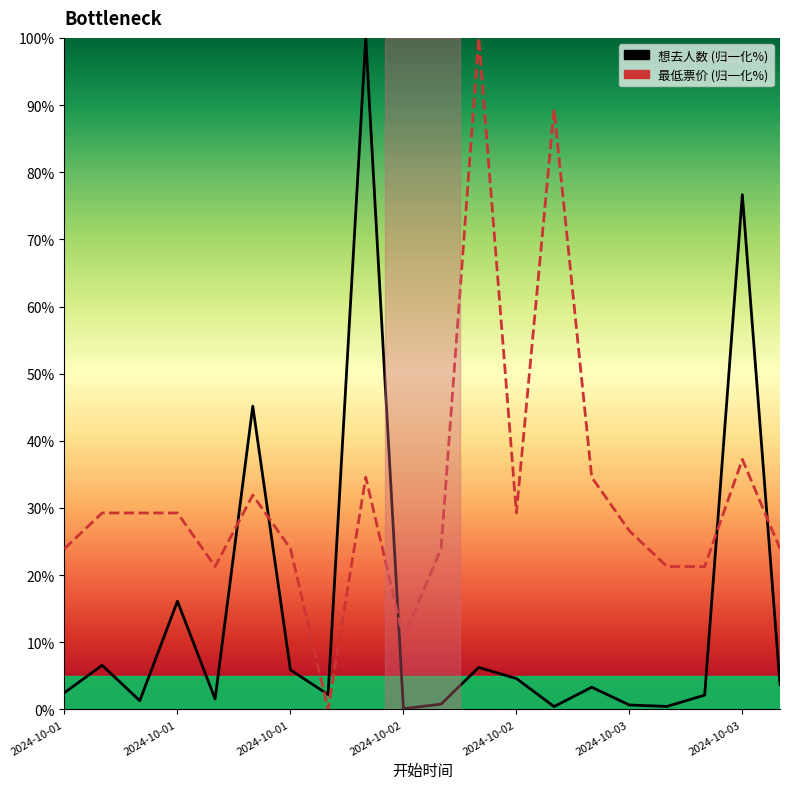

How many values in the 想去人数 series are below 3?

10